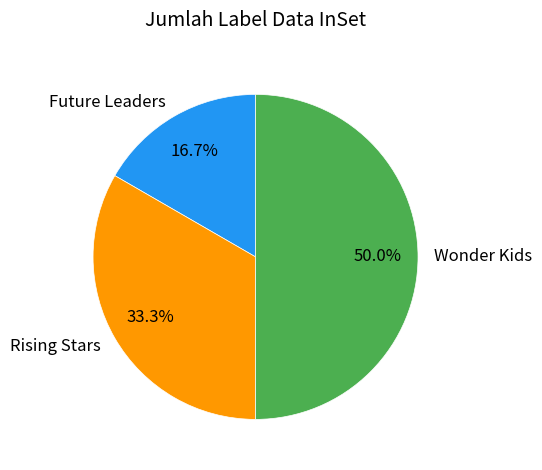

To the nearest percent, what is the combined percentage of Future Leaders and Wonder Kids?

67%